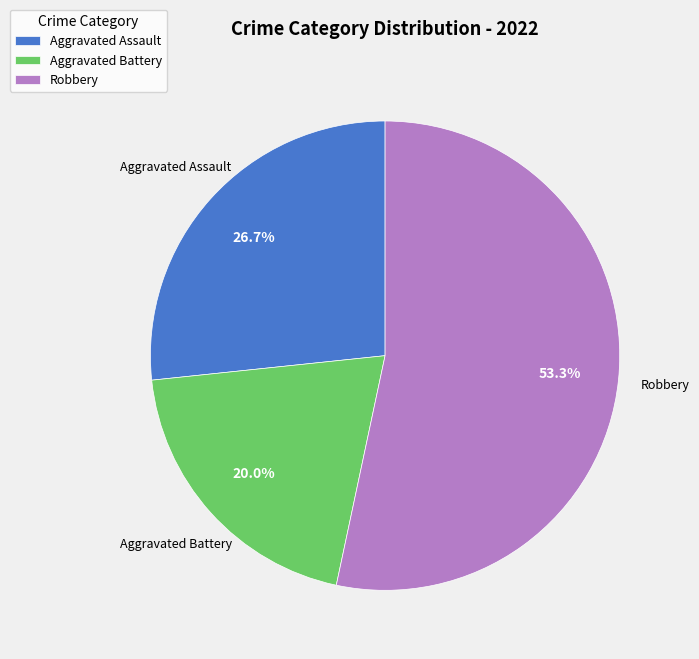

What is the total percentage of Aggravated Battery and Robbery?

73.3%